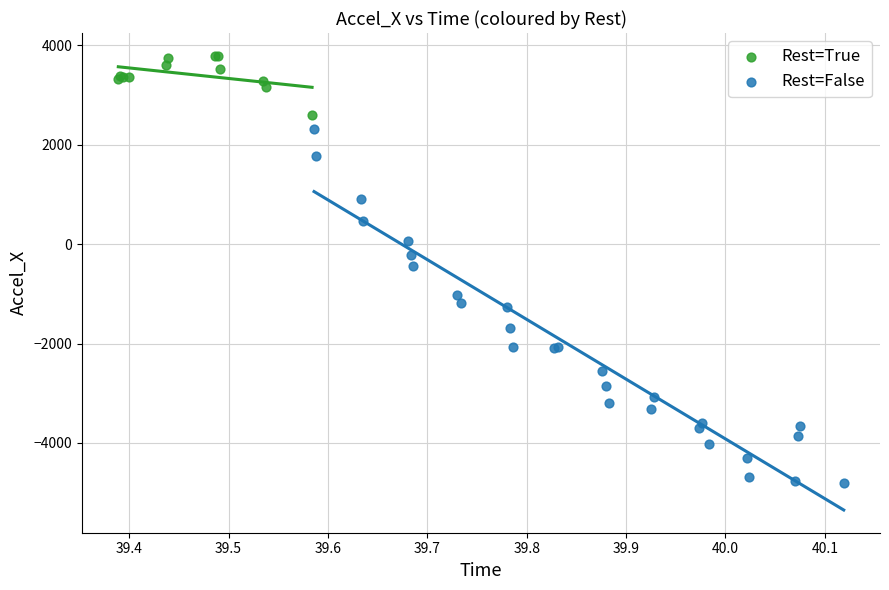

Which series reaches the minimum Y coordinate?

Rest=False